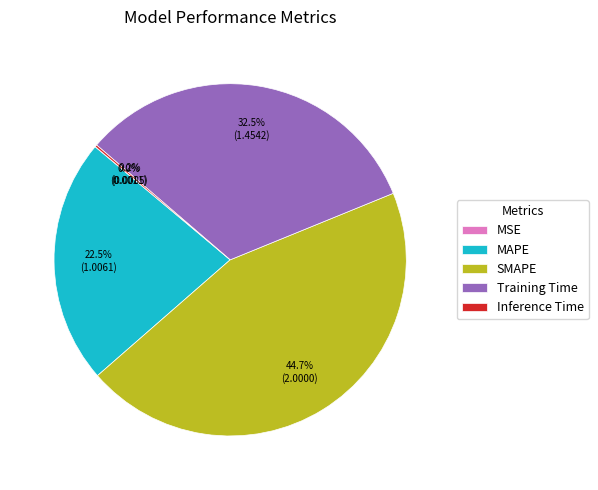

How much of the chart is everything except Training Time?

67.5%